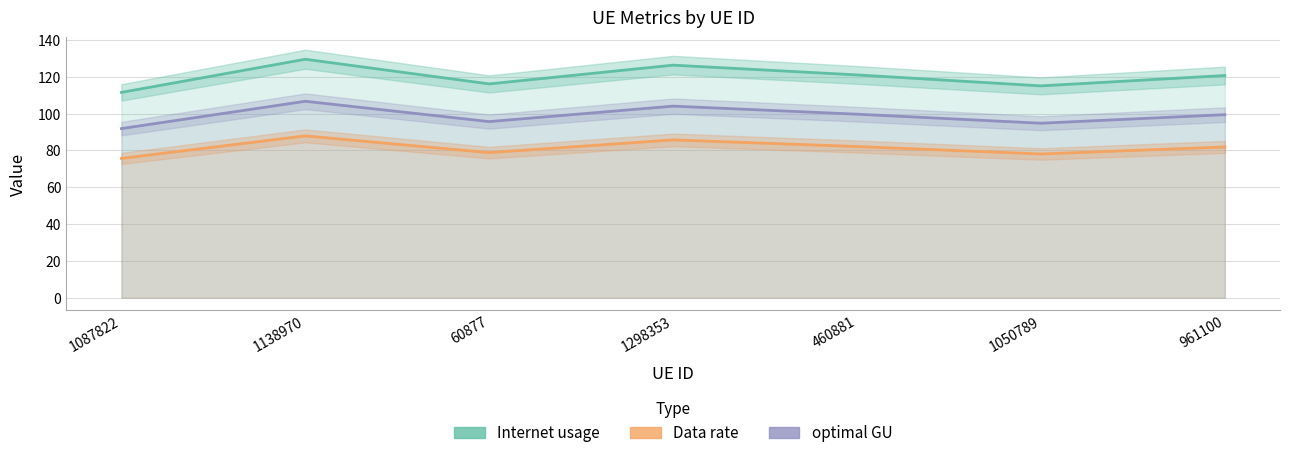

What is the difference between the maximum and second lowest values in the Data rate series?

9.8